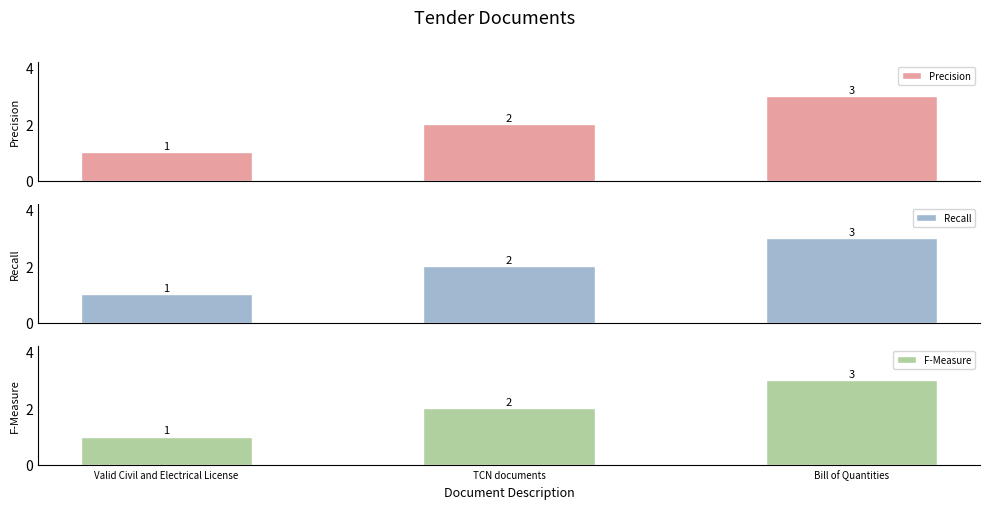

True or false: F-Measure has a value of 5 at Bill of Quantities.

False